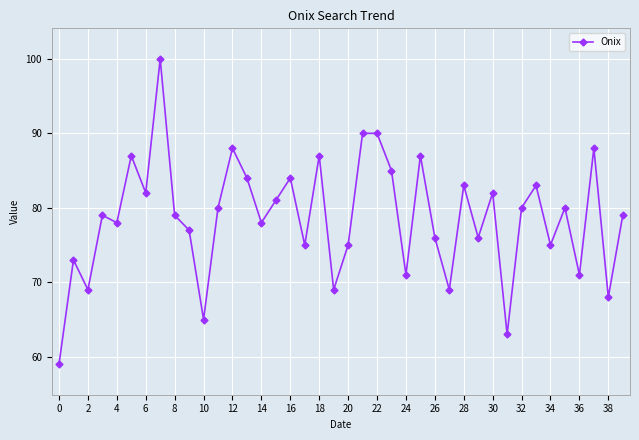

Count the number of categories in the chart.

40